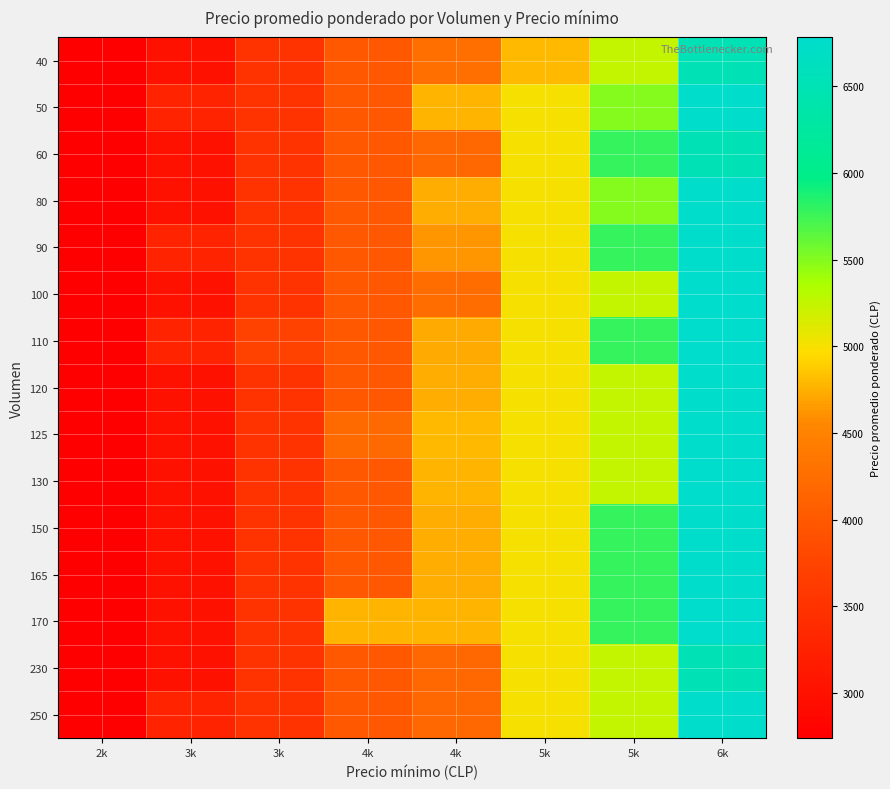

Which label corresponds to the largest value in the chart?

6k